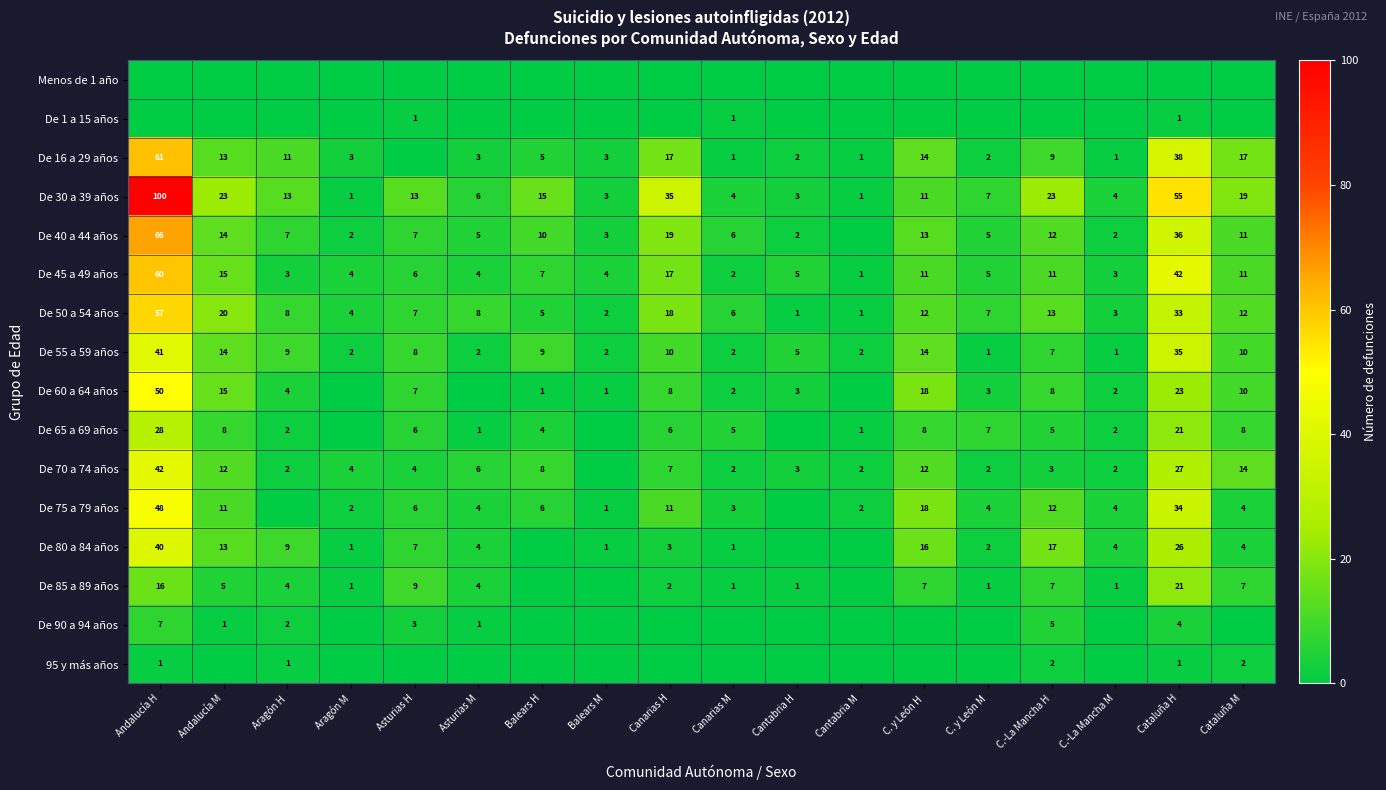

What is the difference between the second highest and second lowest values in the De 45 a 49 años series?

40